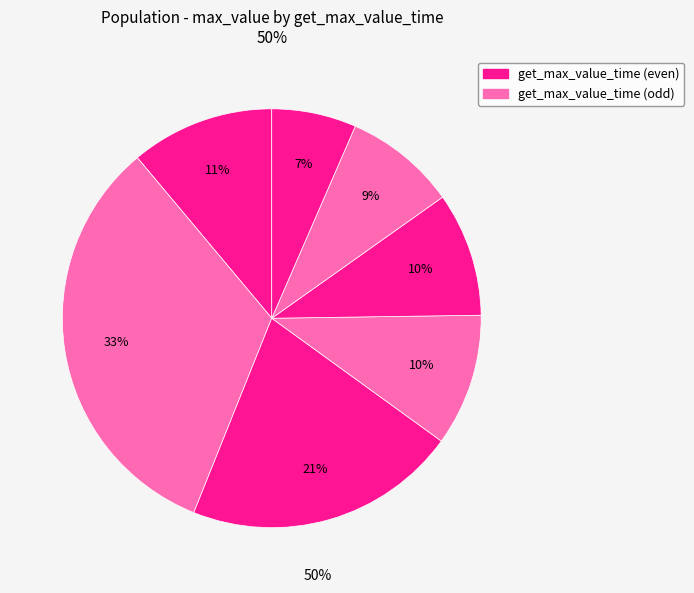

Count the number of slices in the pie.

7